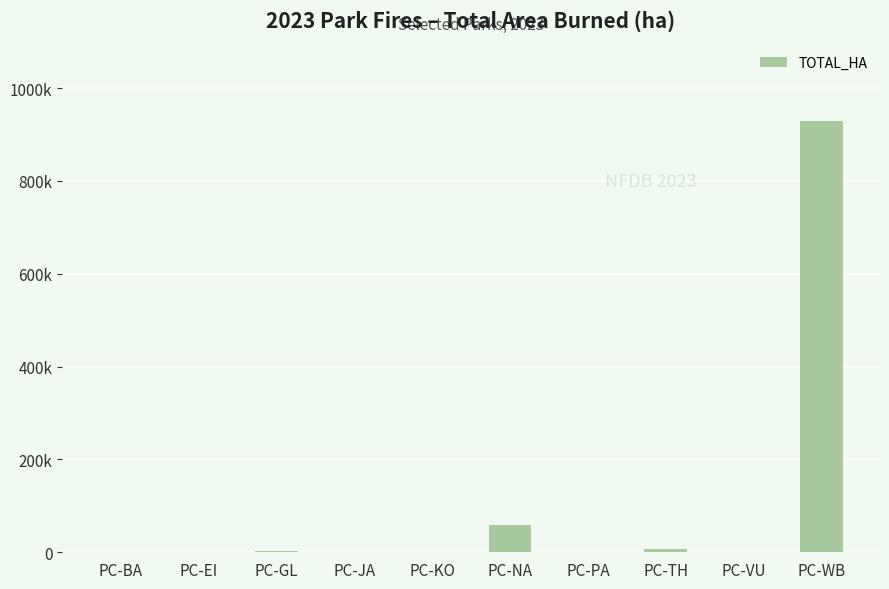

What is the label of the 4th bar from the left?

PC-JA